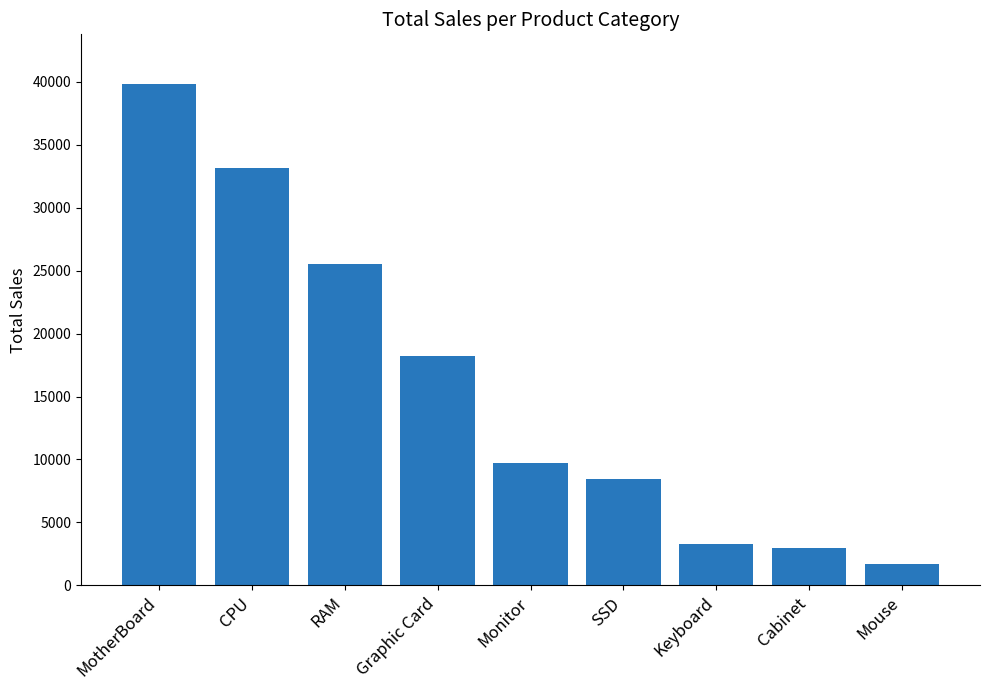

What is the sum of the values at CPU and RAM?

58695